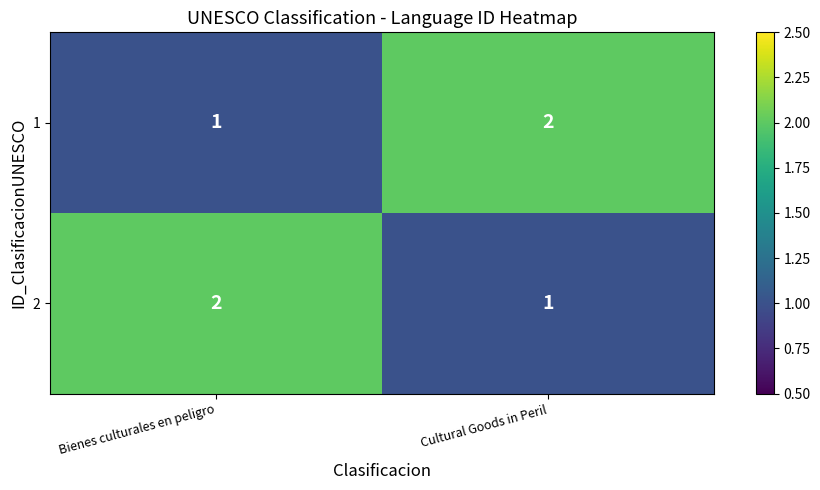

What is the sum of the 1 values at Bienes culturales en peligro and Cultural Goods in Peril?

3